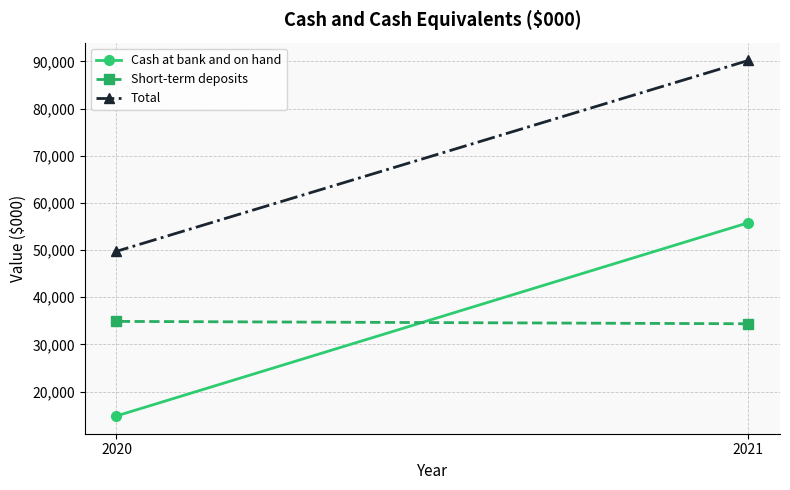

What is the difference between the highest and lowest values at 2020?

34888